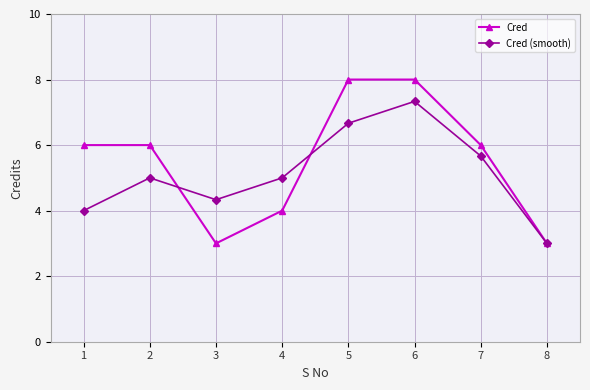

What is the value of the Cred point at the 4th from the left?

4.0